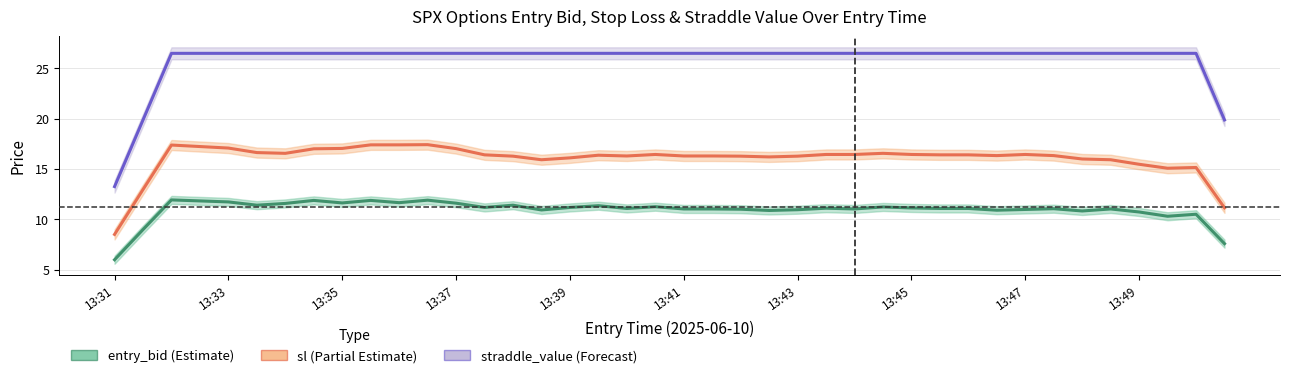

Rank the series by their average value, from lowest to highest.

entry_bid, sl, straddle_value